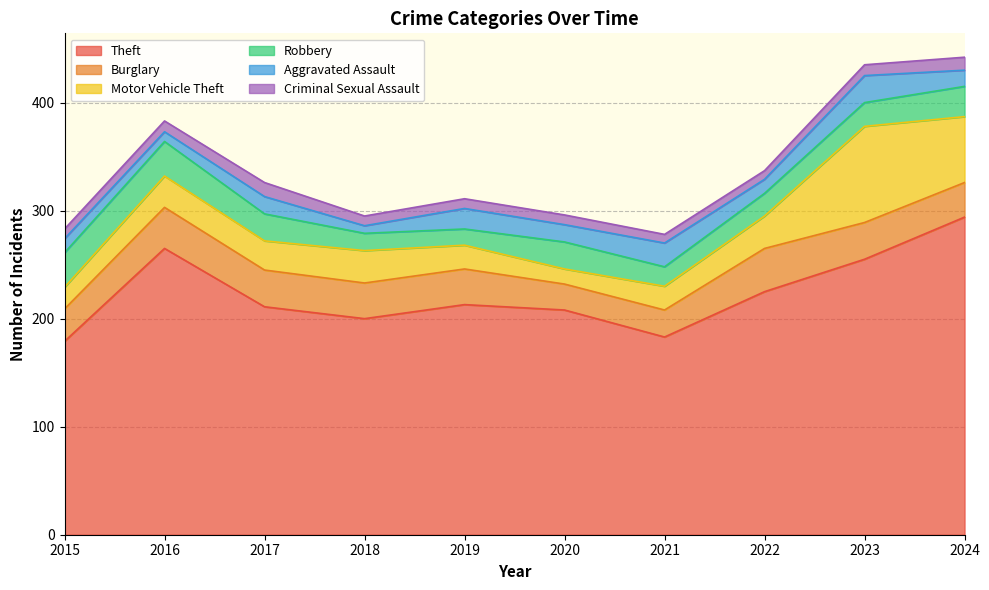

True or false: Criminal Sexual Assault and Robbery cross at least once.

False